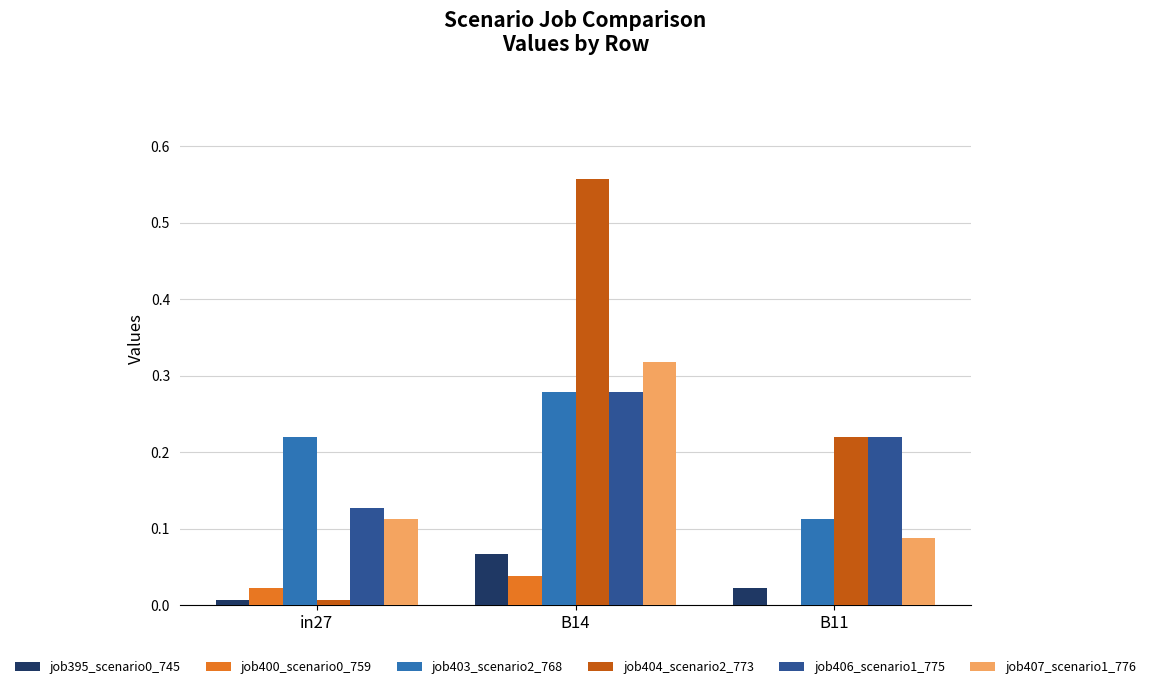

Is it true that job407_scenario1_776 equals 0.0 at B11?

False